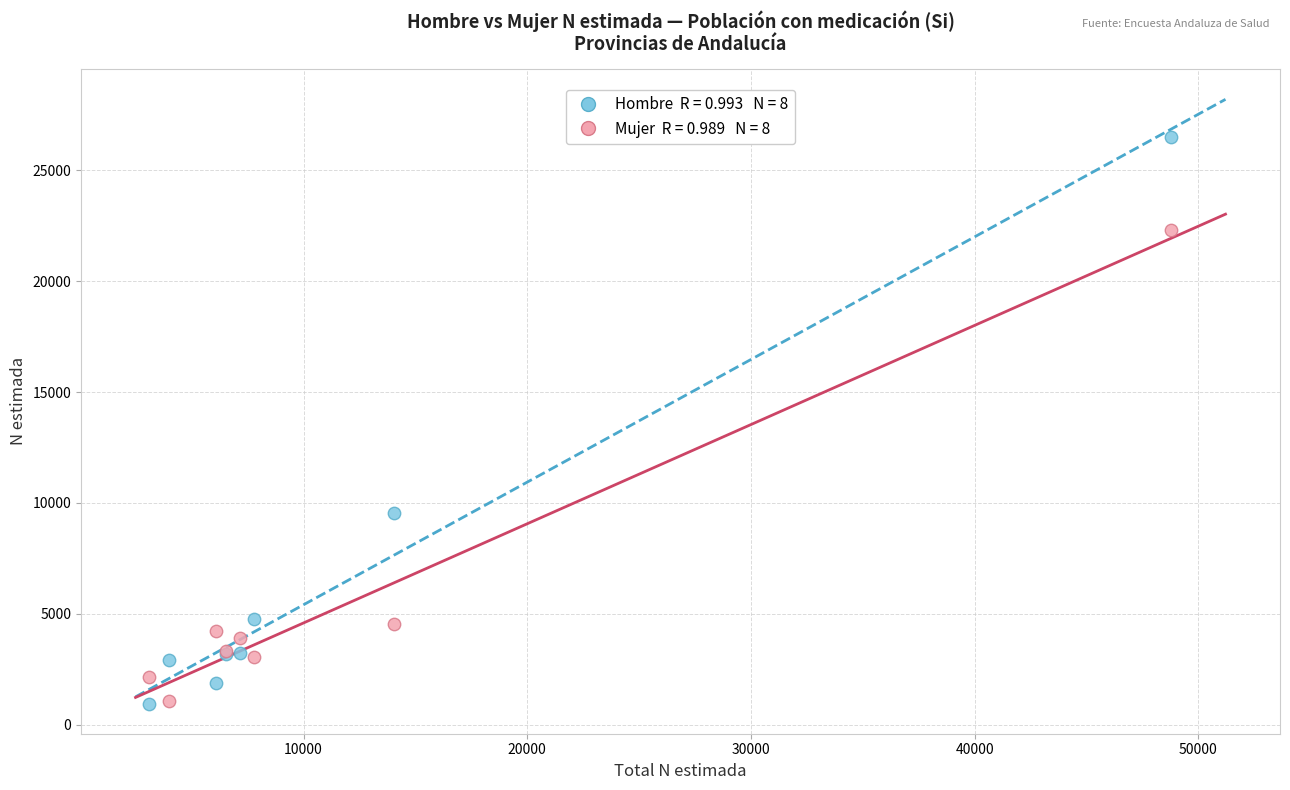

Across all series, what Y value is closest to 13723?

9525